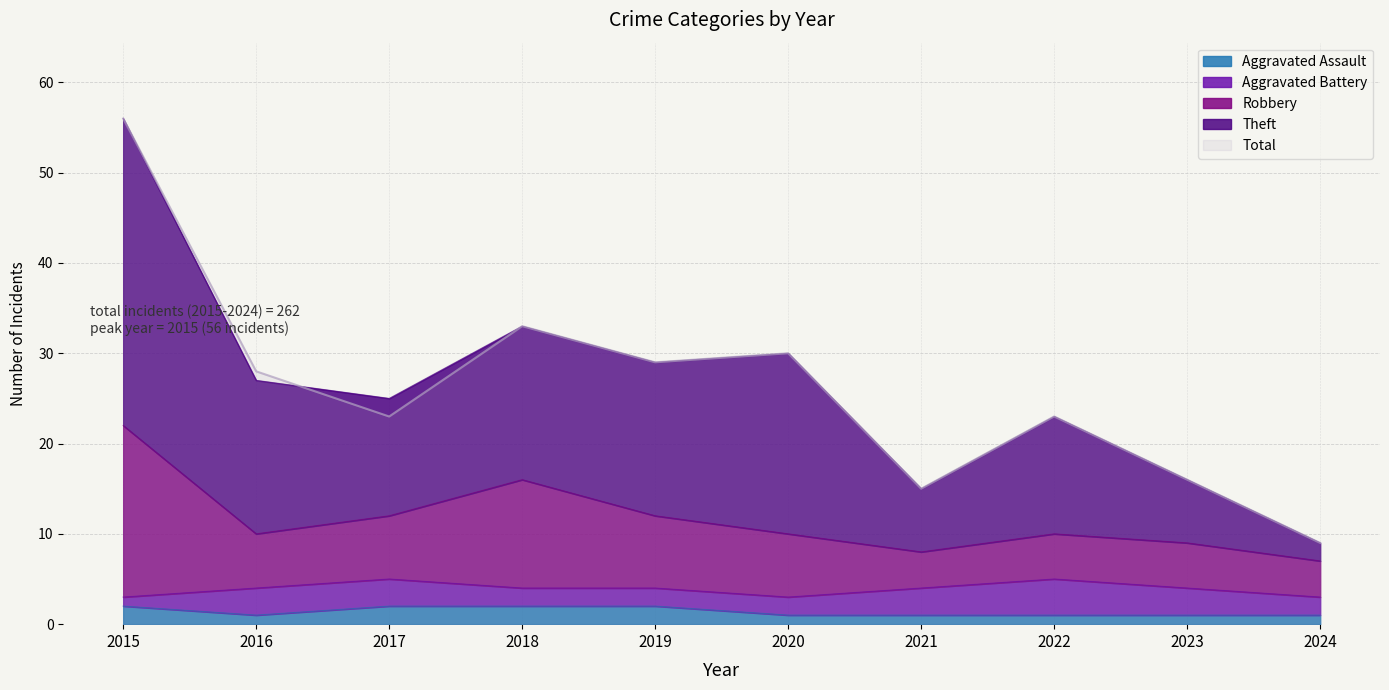

True or false: Total and Aggravated Assault intersect in this chart.

False